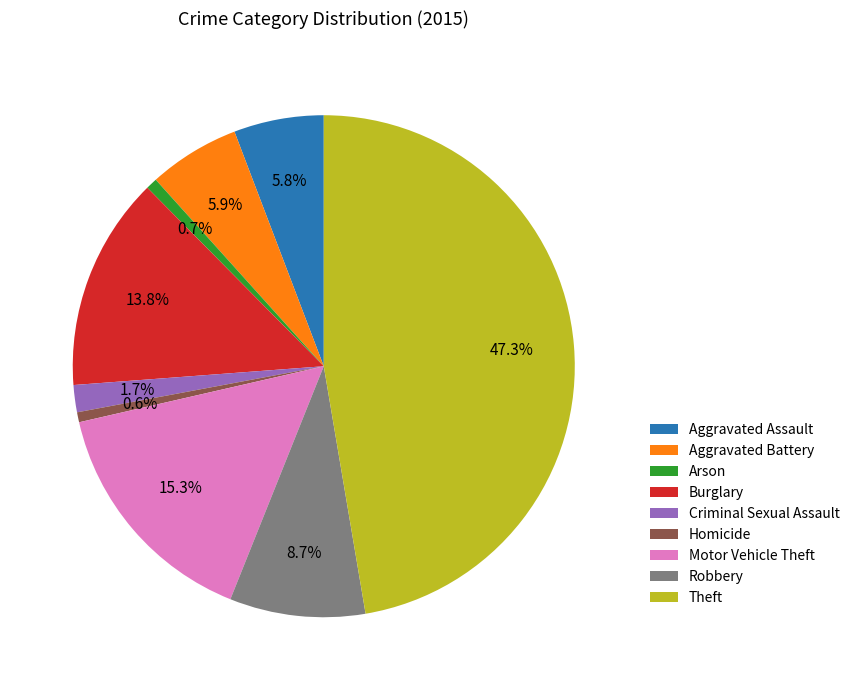

Is it true that Aggravated Battery is 6% of the pie?

True